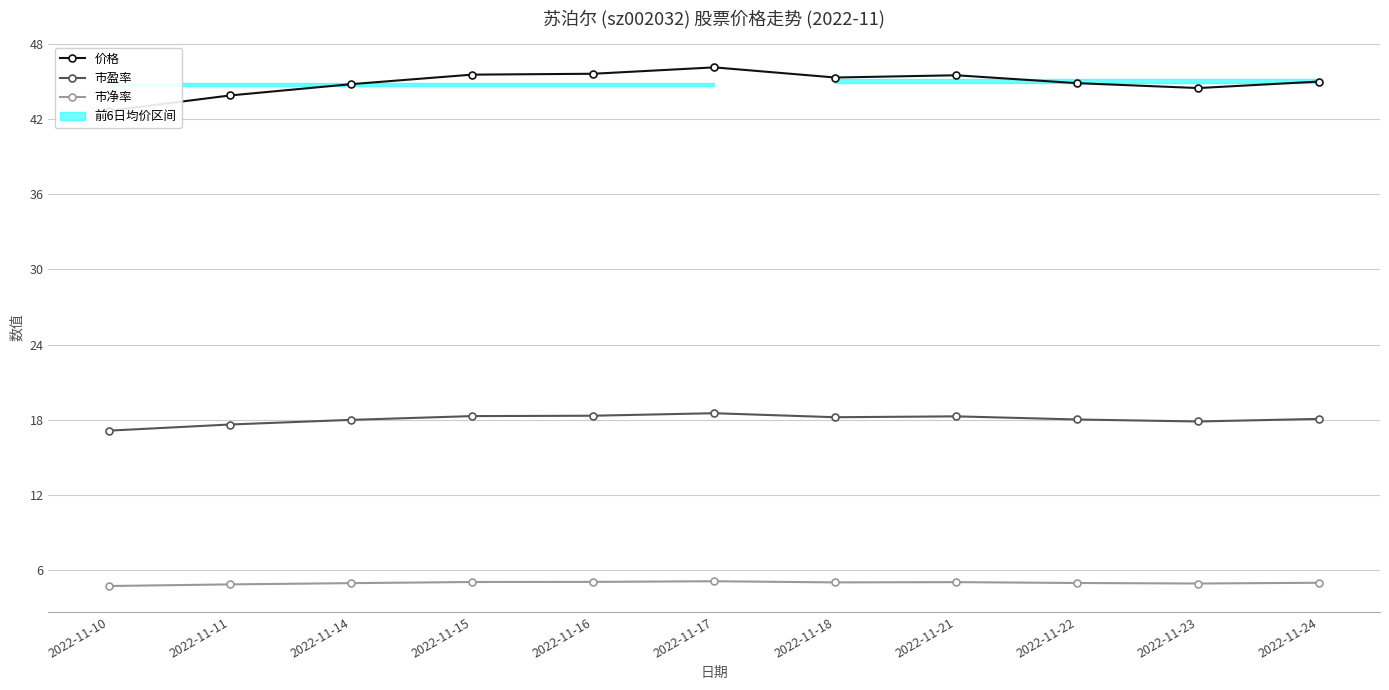

Which series changed the most between 2022-11-10 and 2022-11-18?

价格